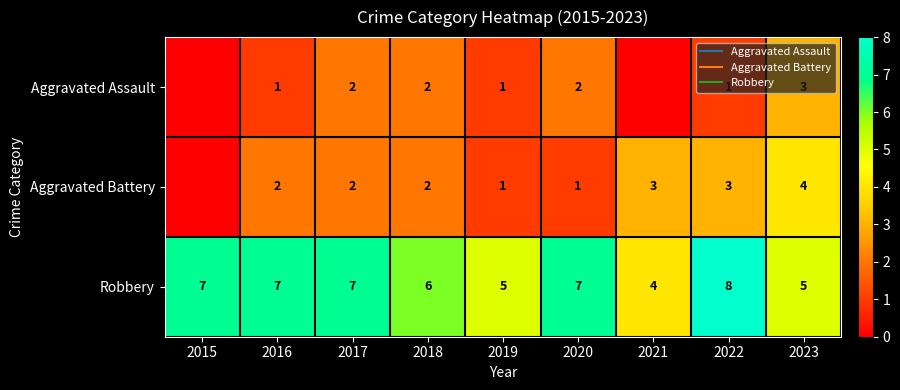

What is the sum of the Aggravated Battery values at 2022 and 2018?

5